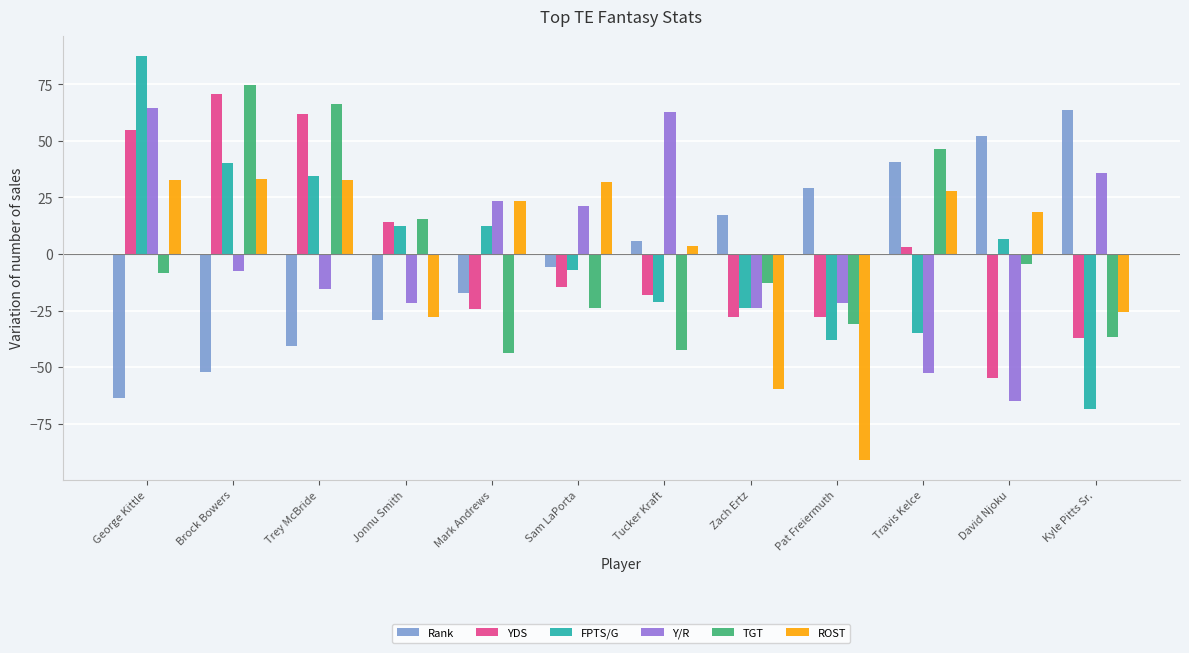

What is the approximate value of YDS at George Kittle?

54.8